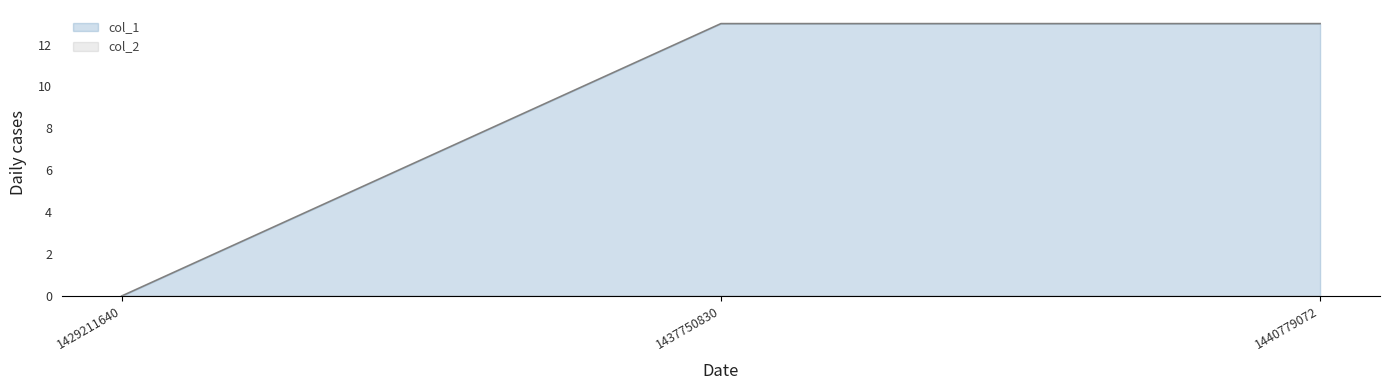

Which has a higher value, 1429211640 or 1440779072?

1440779072